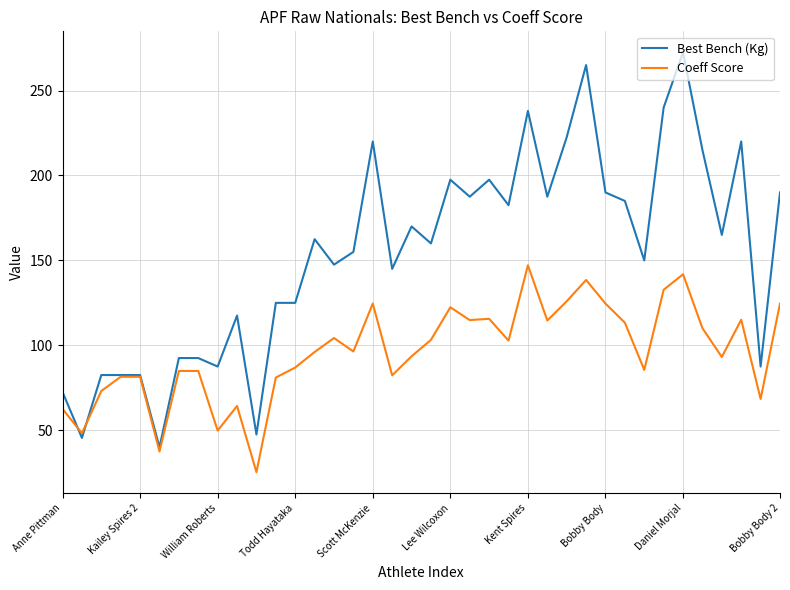

What is the difference between the maximum and minimum values in the Coeff Score series?

121.8